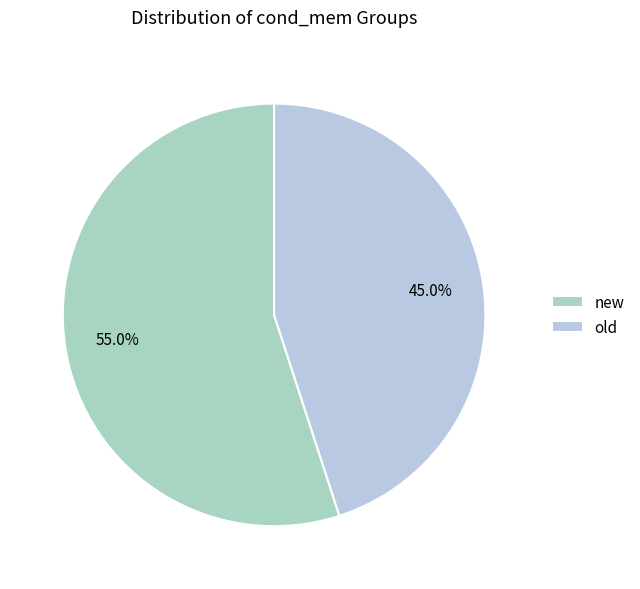

Does old account for over 50% of the chart?

No